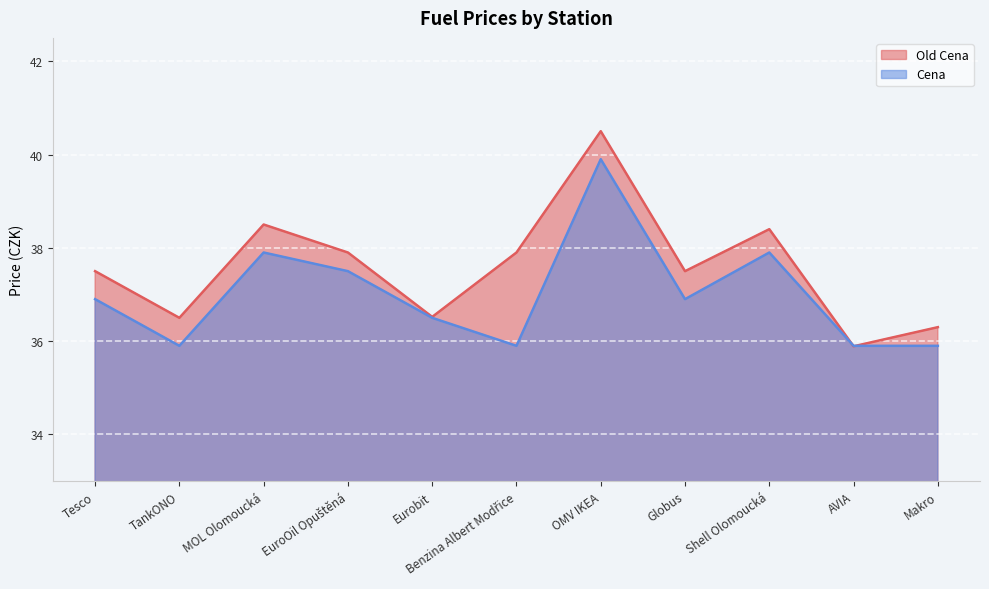

List the series in order of their overall mean, lowest first.

Cena, Old Cena